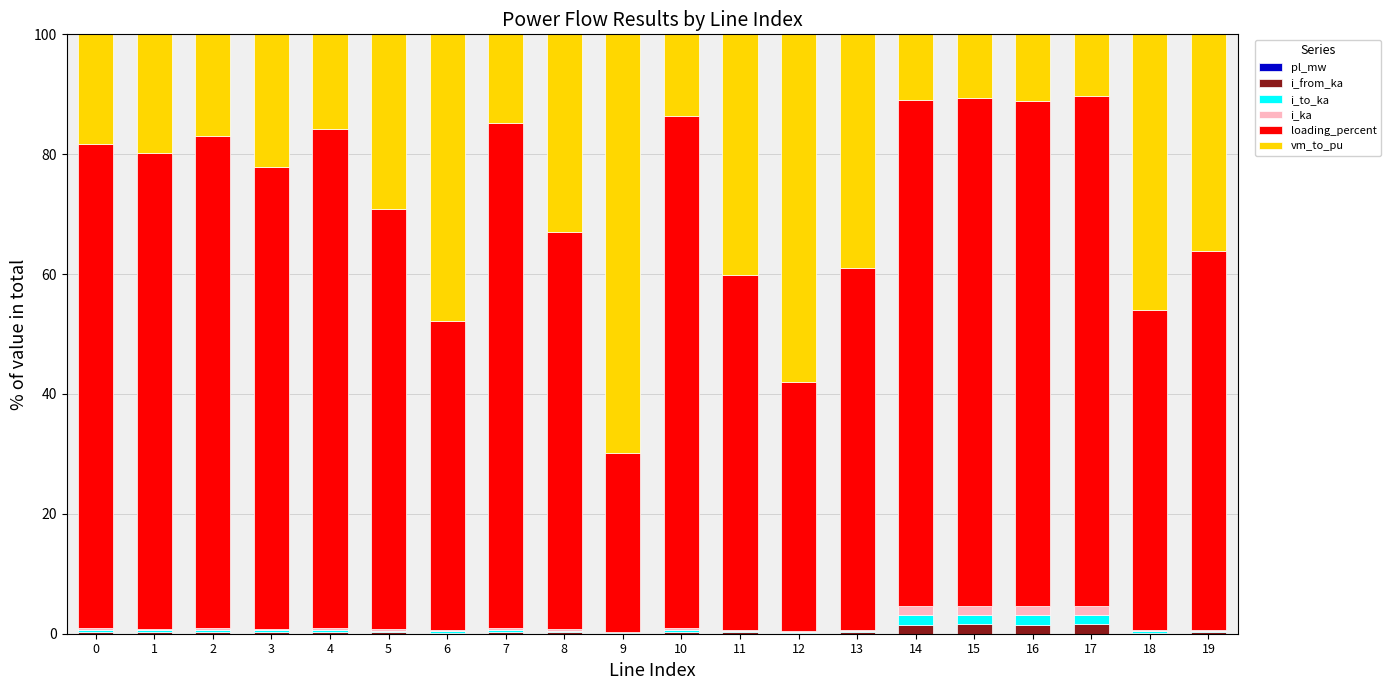

Does the chart contain stacked bars?

Yes